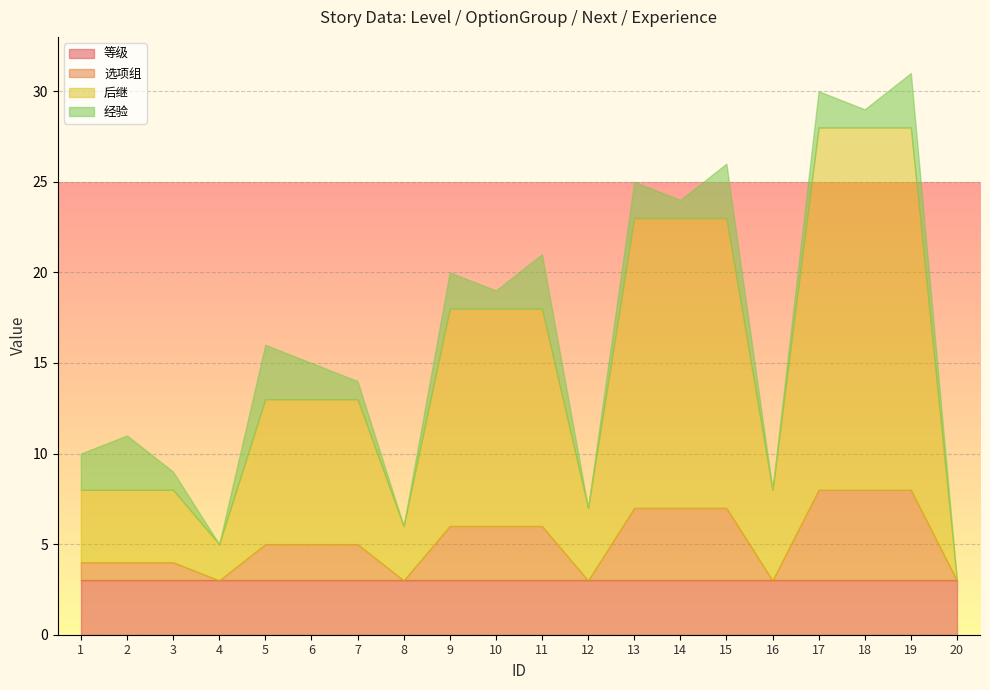

What is the total value across all series at 15?

26